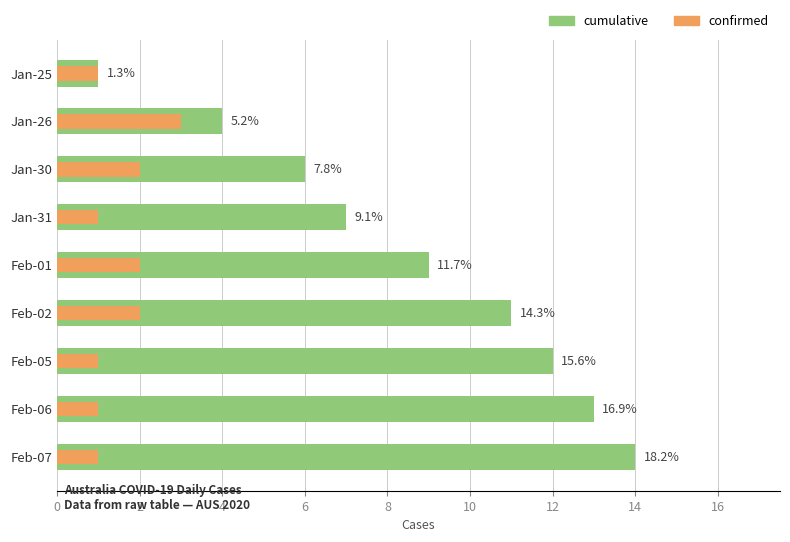

Count the number of categories in the chart.

9